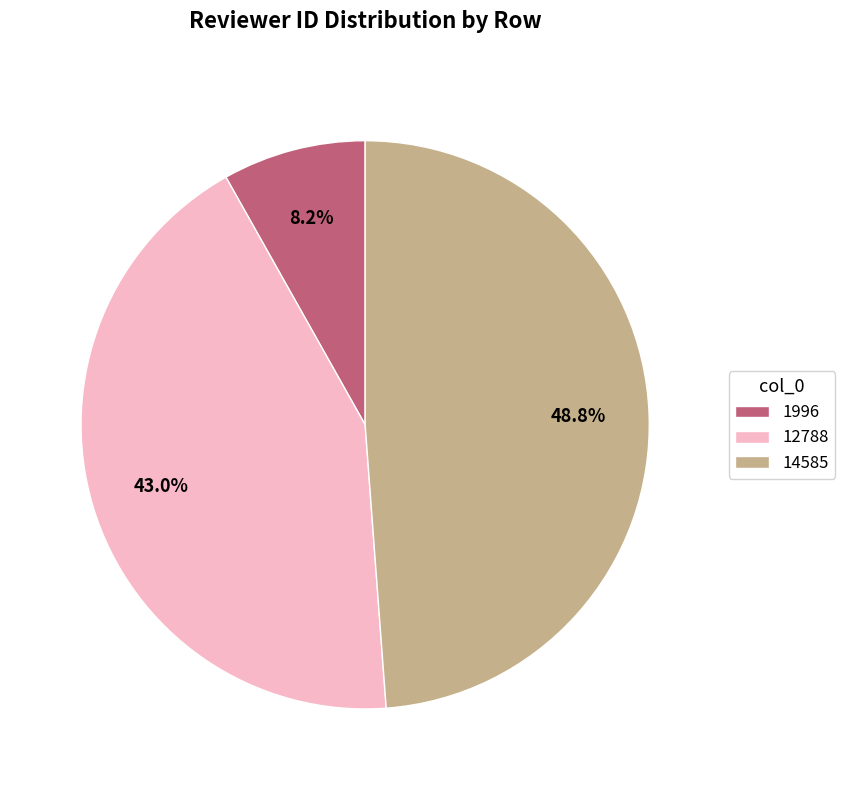

To the nearest percent, what percentage of the pie is 12788?

43%